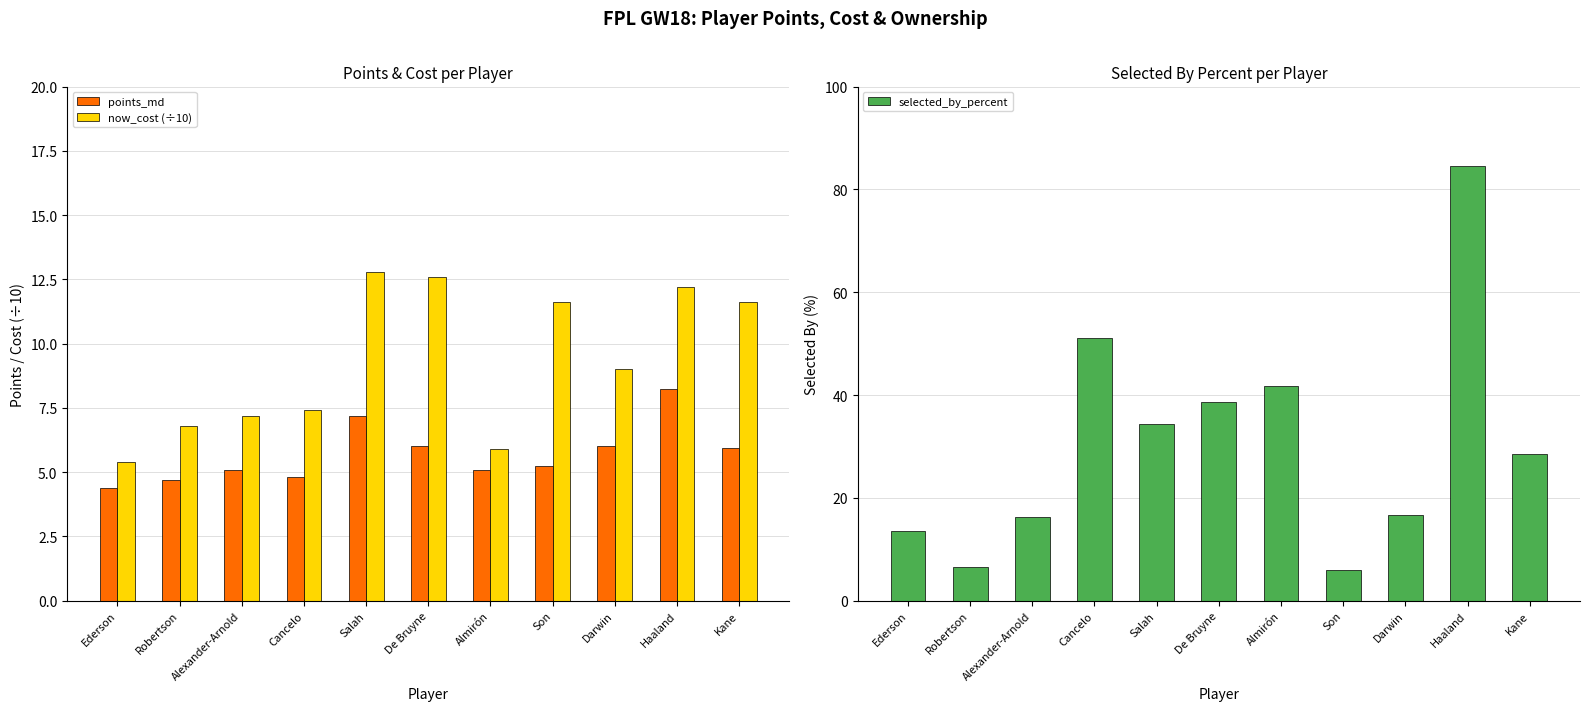

What is the approximate value of now_cost (÷10) at Salah?

12.8